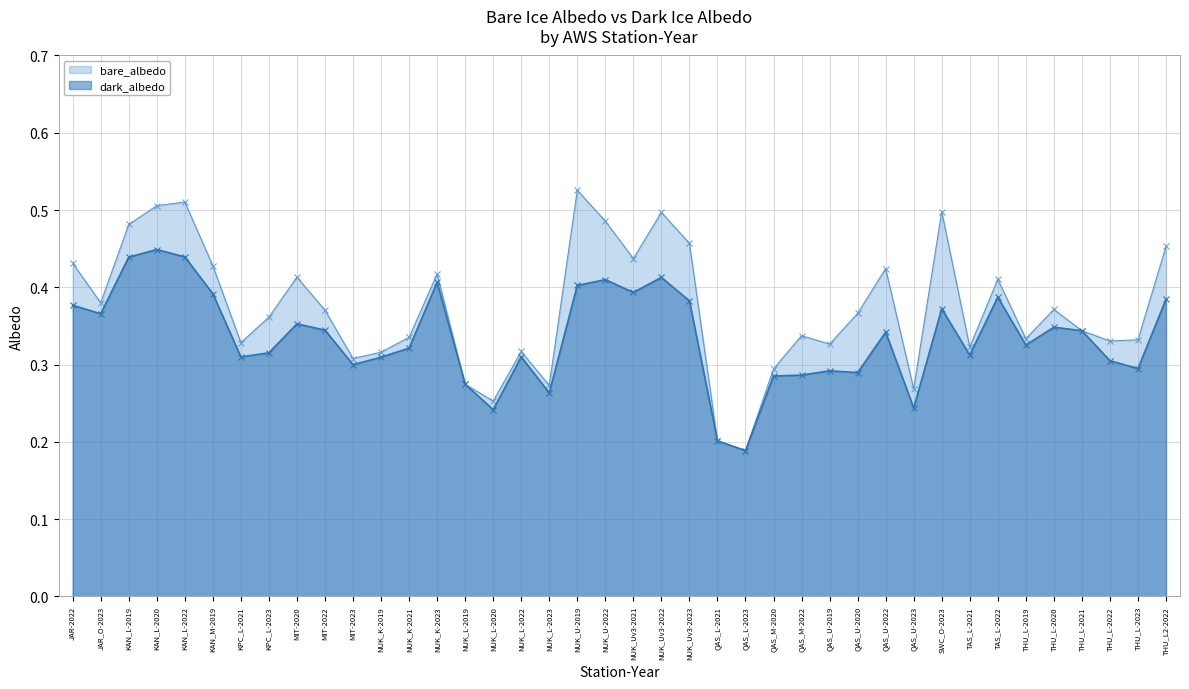

True or false: bare_albedo and dark_albedo cross at least once.

False